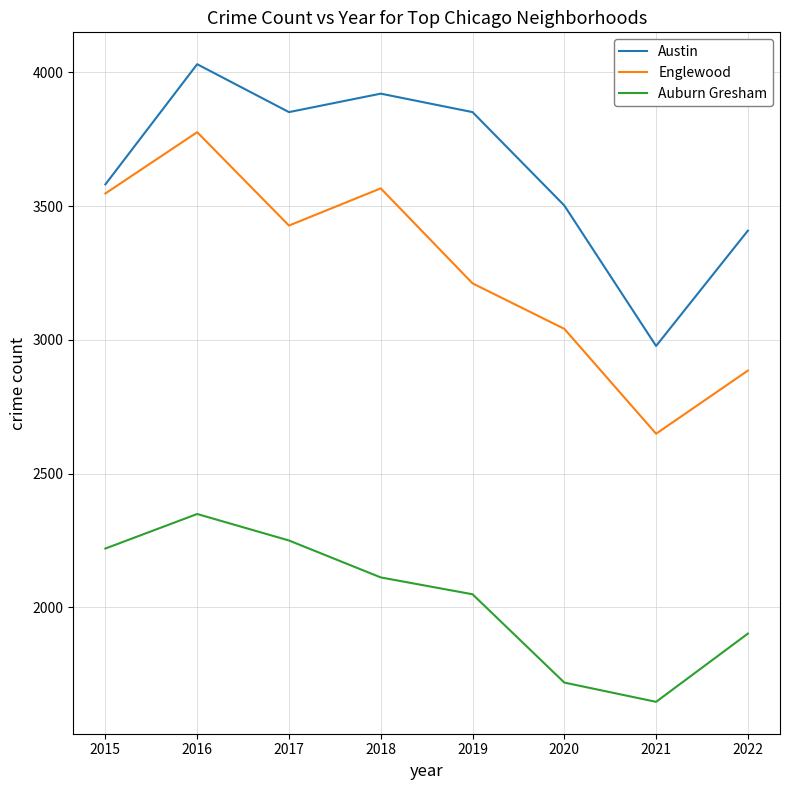

What is the minimum value shown in the chart?

1647